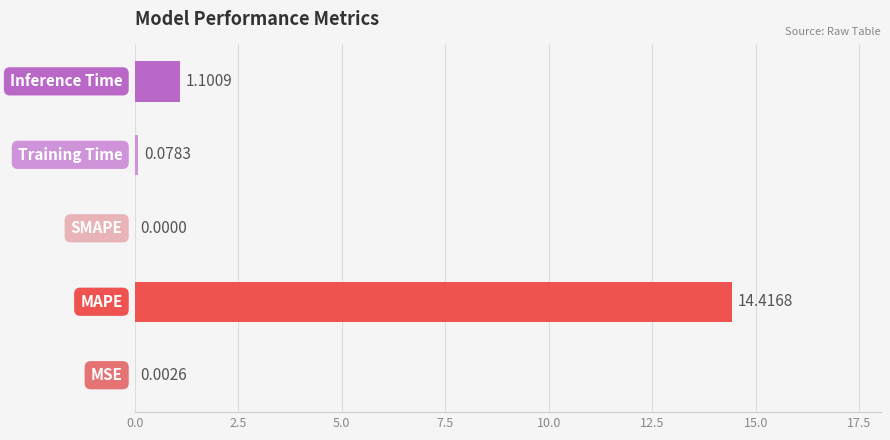

How many values exceed 0?

4